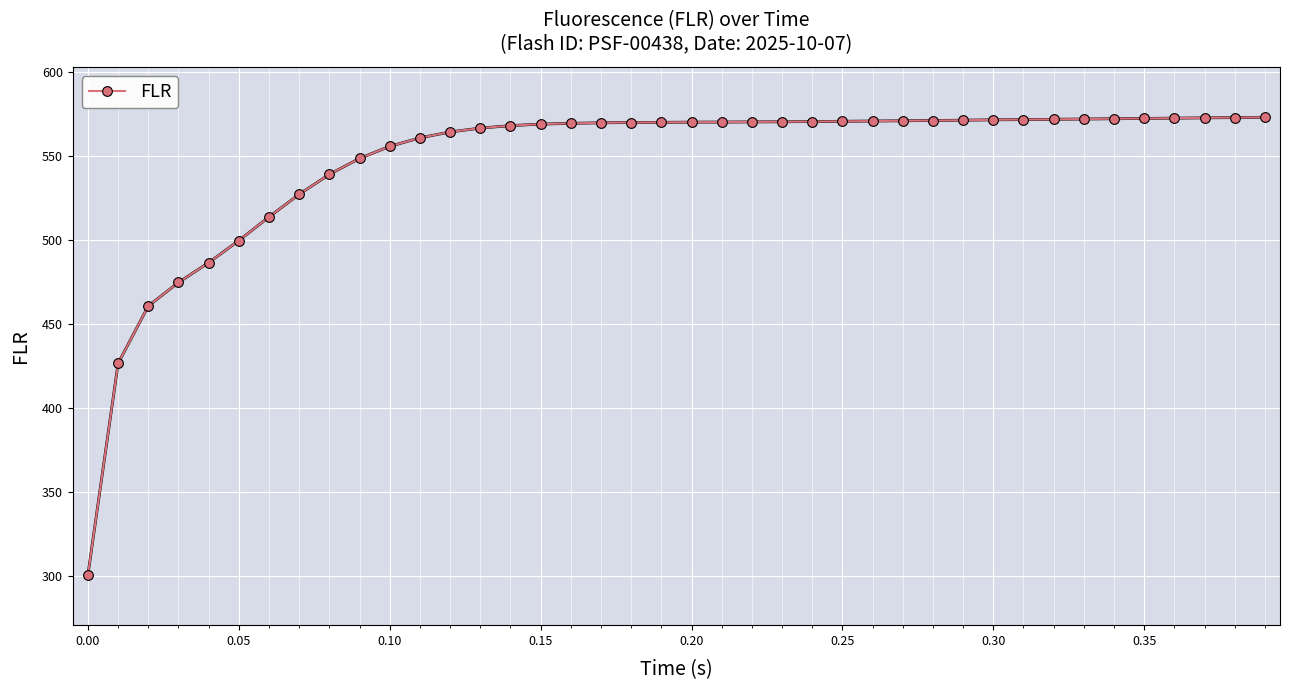

How many lines are shown in the chart?

1